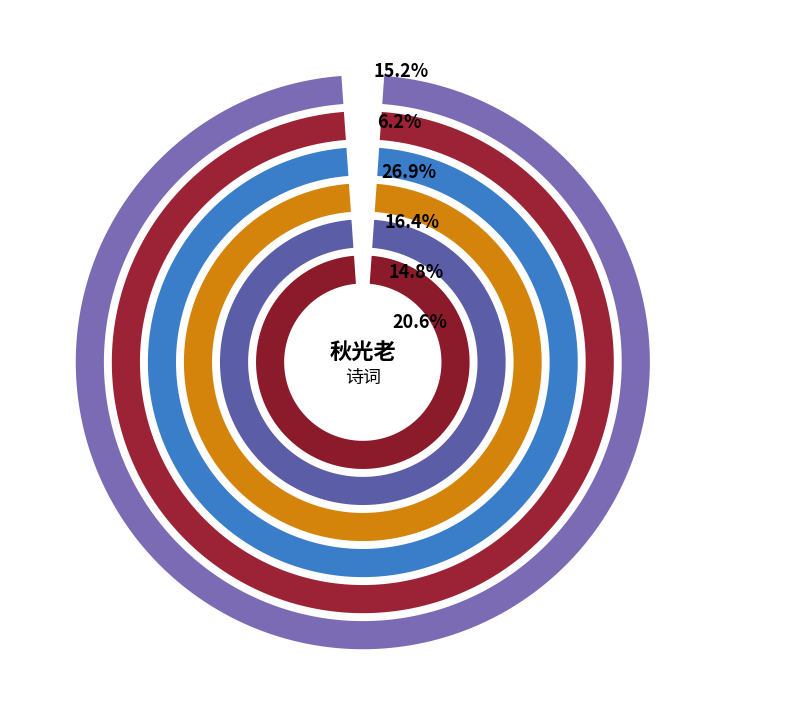

What percentage is NOT represented by 忆秦娥·秋光老?

79.4%